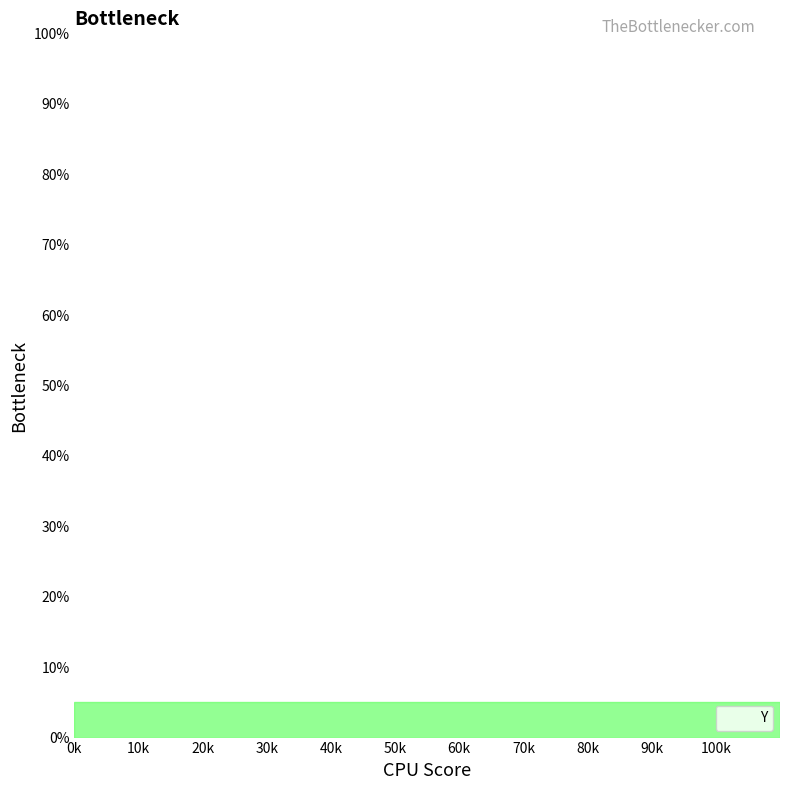

How many lines are shown in the chart?

1